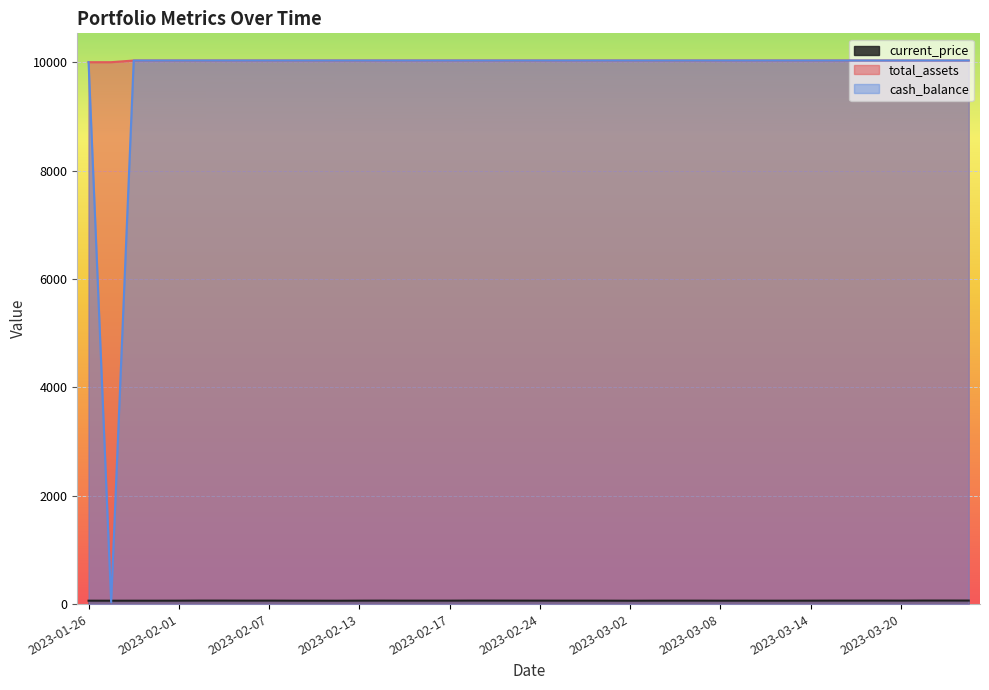

What are all the series names shown in the legend?

current_price, total_assets, cash_balance